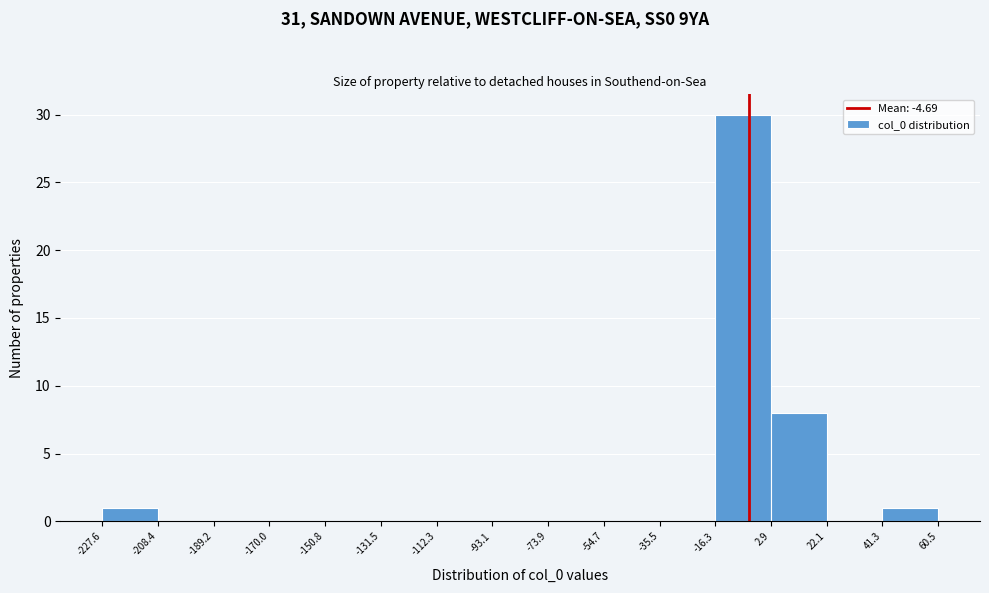

What is the height of the bar covering 41.3 to 60.5 on the x-axis? The values are not printed on the chart, so give them approximately, as read against the axis.

1